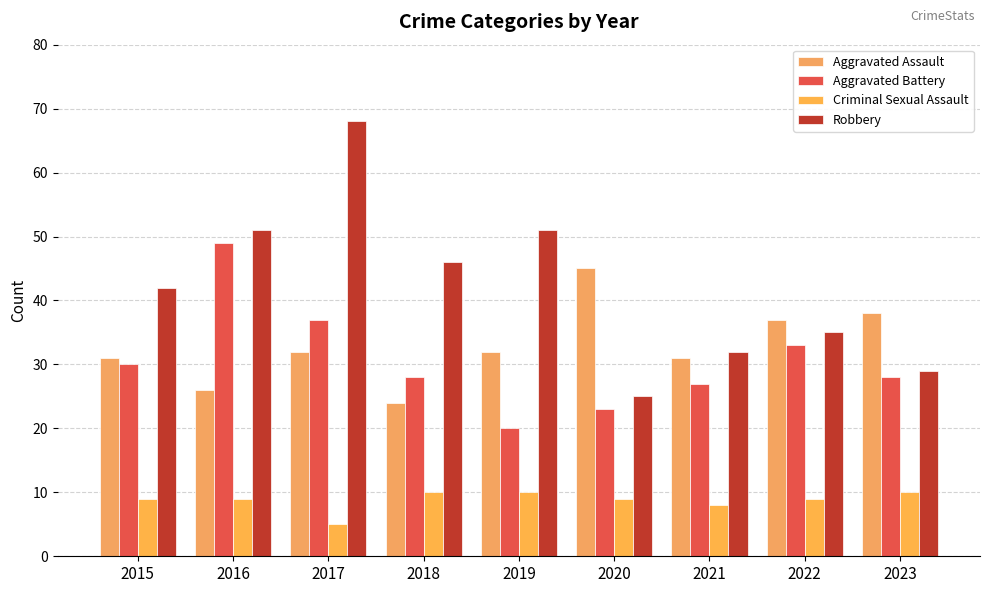

How many data points in Robbery are less than 42?

4